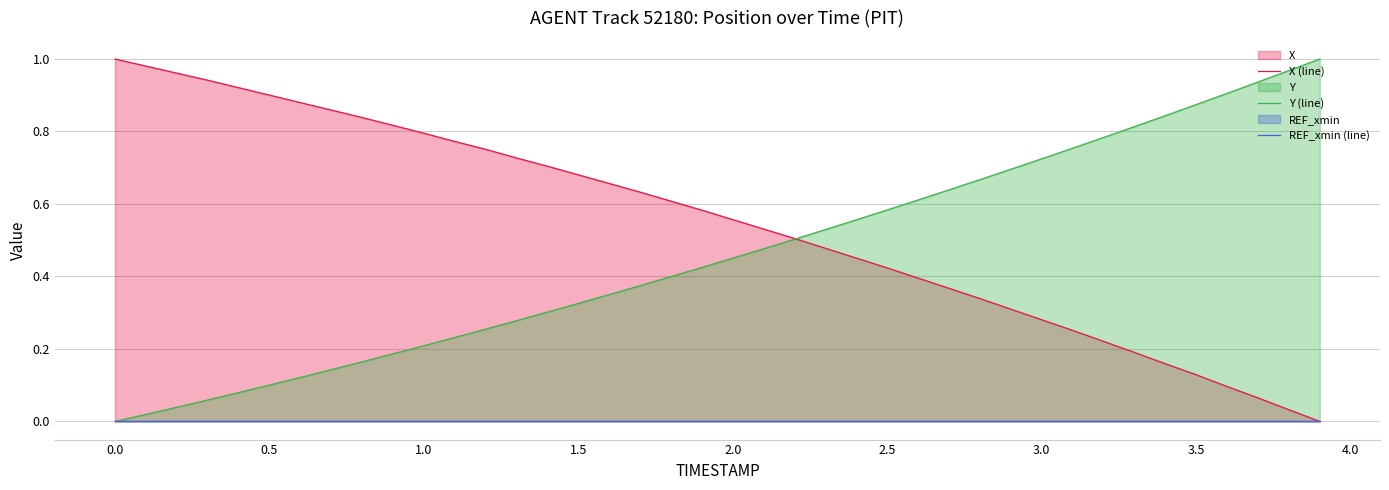

The value of Y (line) at 3.5 is 1.3. True or false?

False